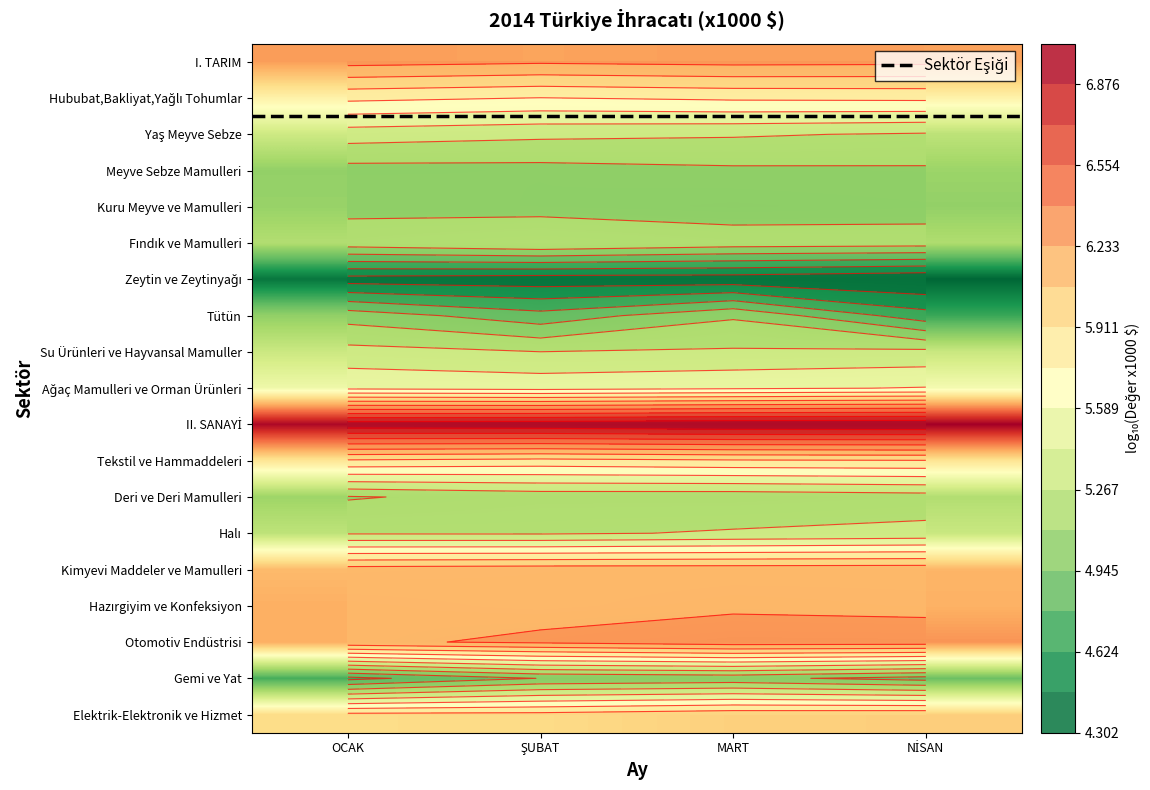

The value of Gemi ve Yat at NİSAN is 4.9. True or false?

True